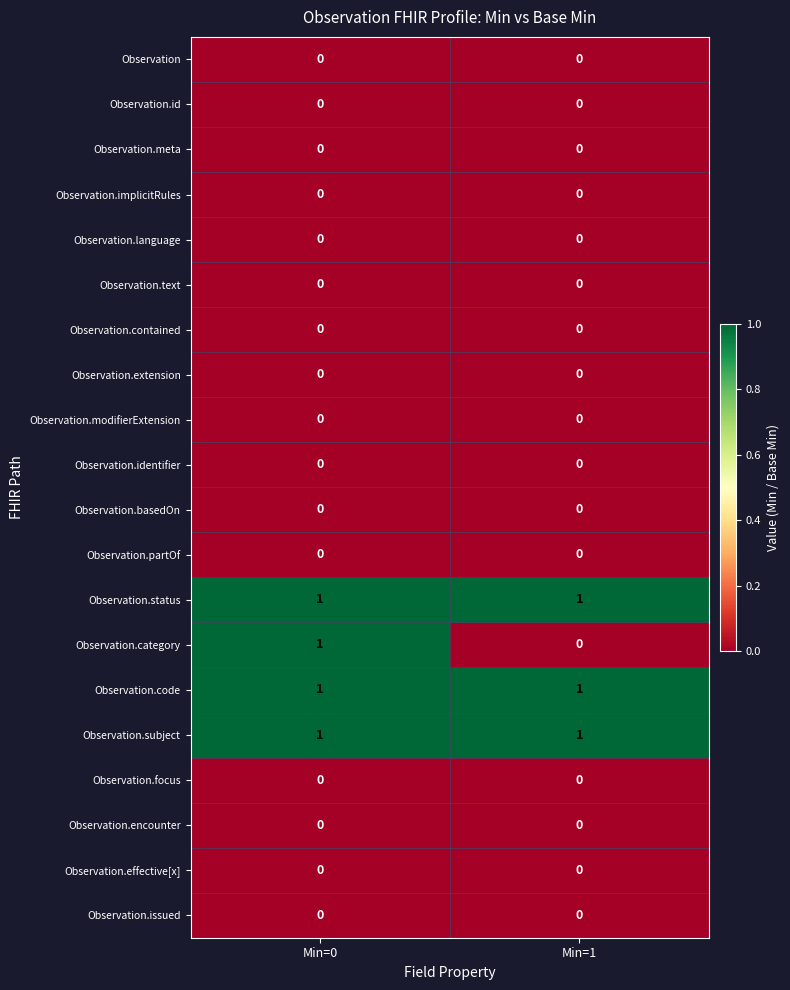

At how many categories does at least one series exceed 0?

2